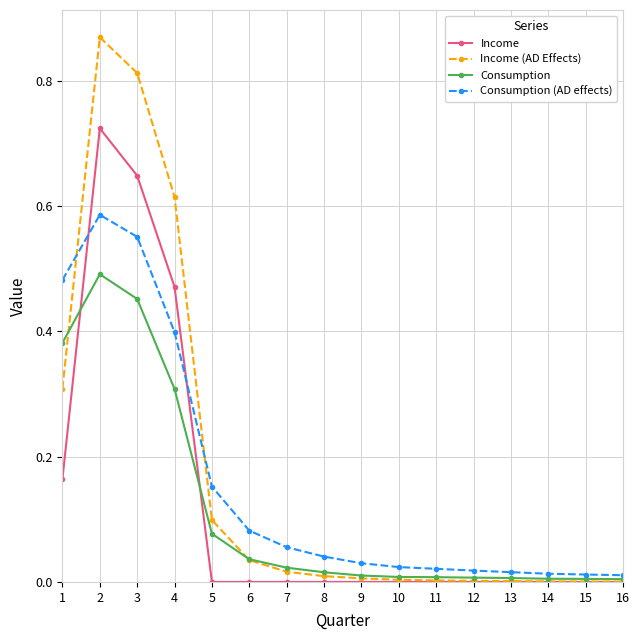

Is the value of Consumption at 3 greater than the value of Income (AD Effects) at 4?

No